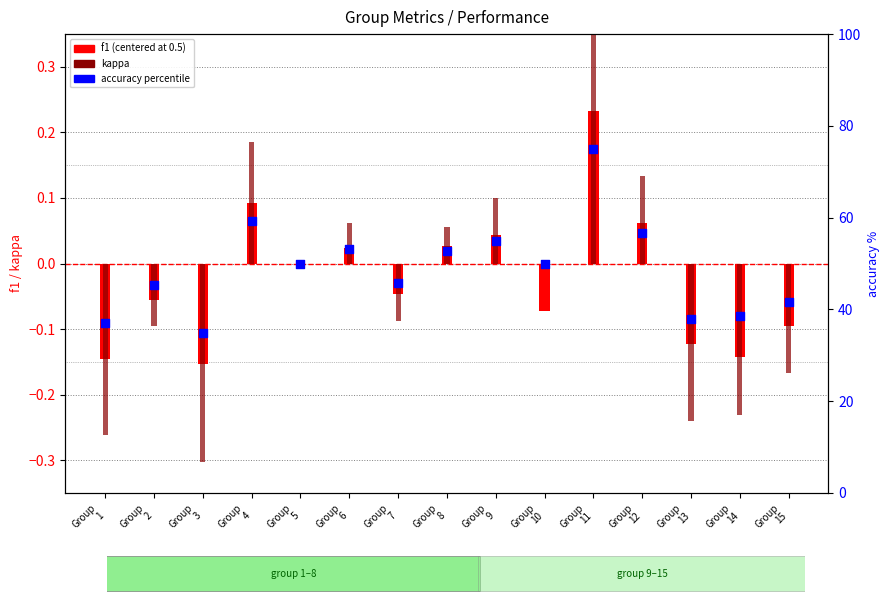

Which series has the largest Y range (max minus min)?

accuracy (percentile)